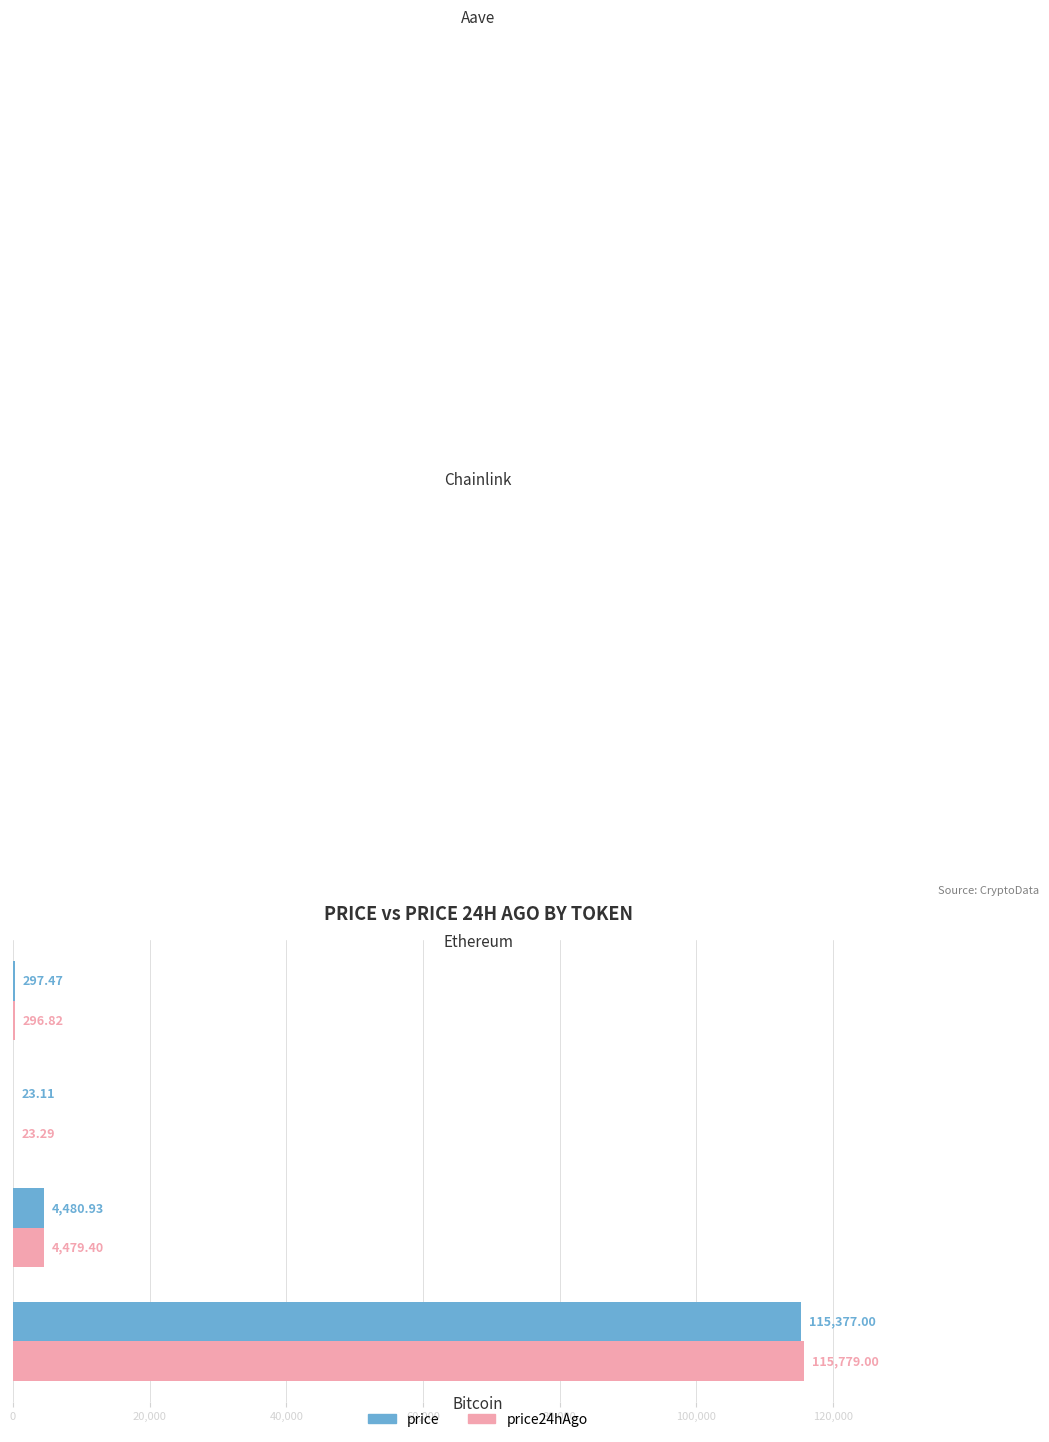

What is the sum of the price24hAgo values at Bitcoin and Chainlink?

115802.3